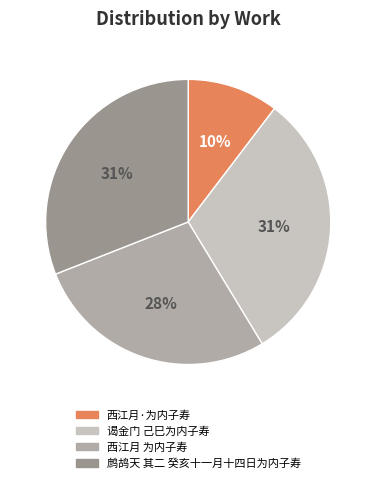

What percentage is the 鹧鸪天 其二 癸亥十一月十四日为内子寿 slice, to the nearest percent?

31%